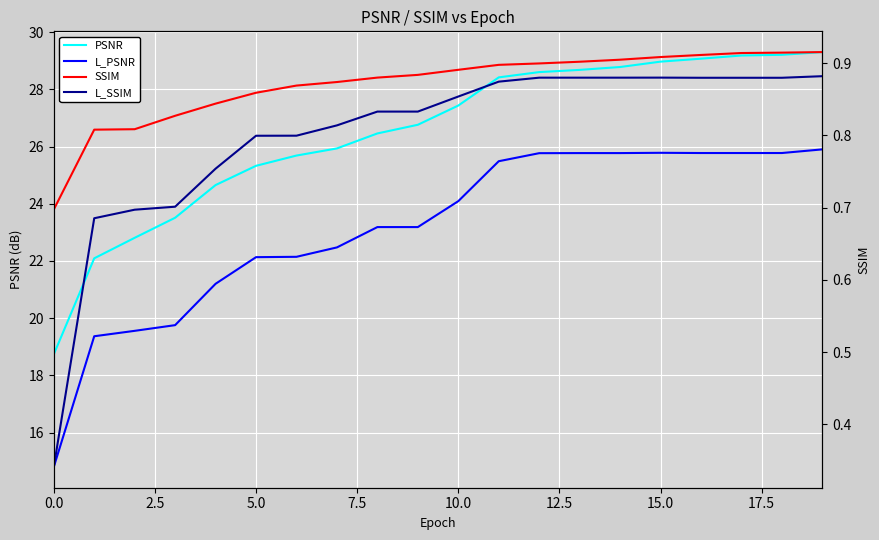

Which series changed the most between 7.5 and 10.0?

L_PSNR